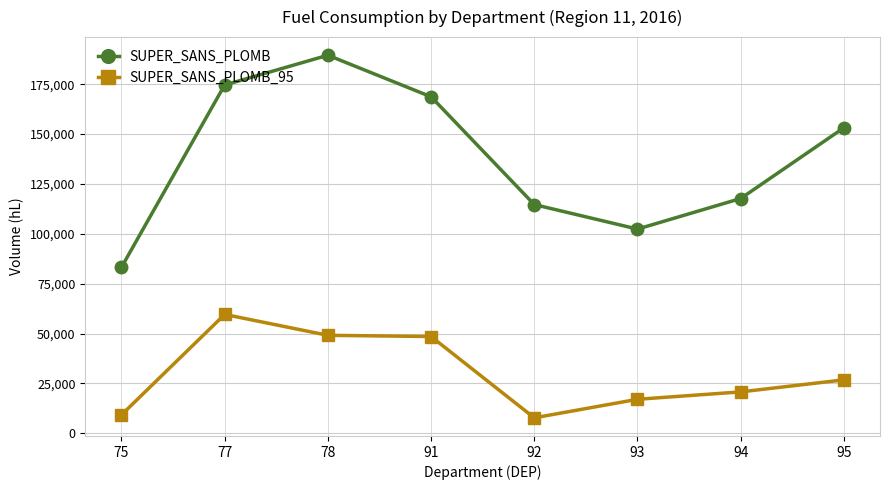

True or false: SUPER_SANS_PLOMB and SUPER_SANS_PLOMB_95 intersect in this chart.

False